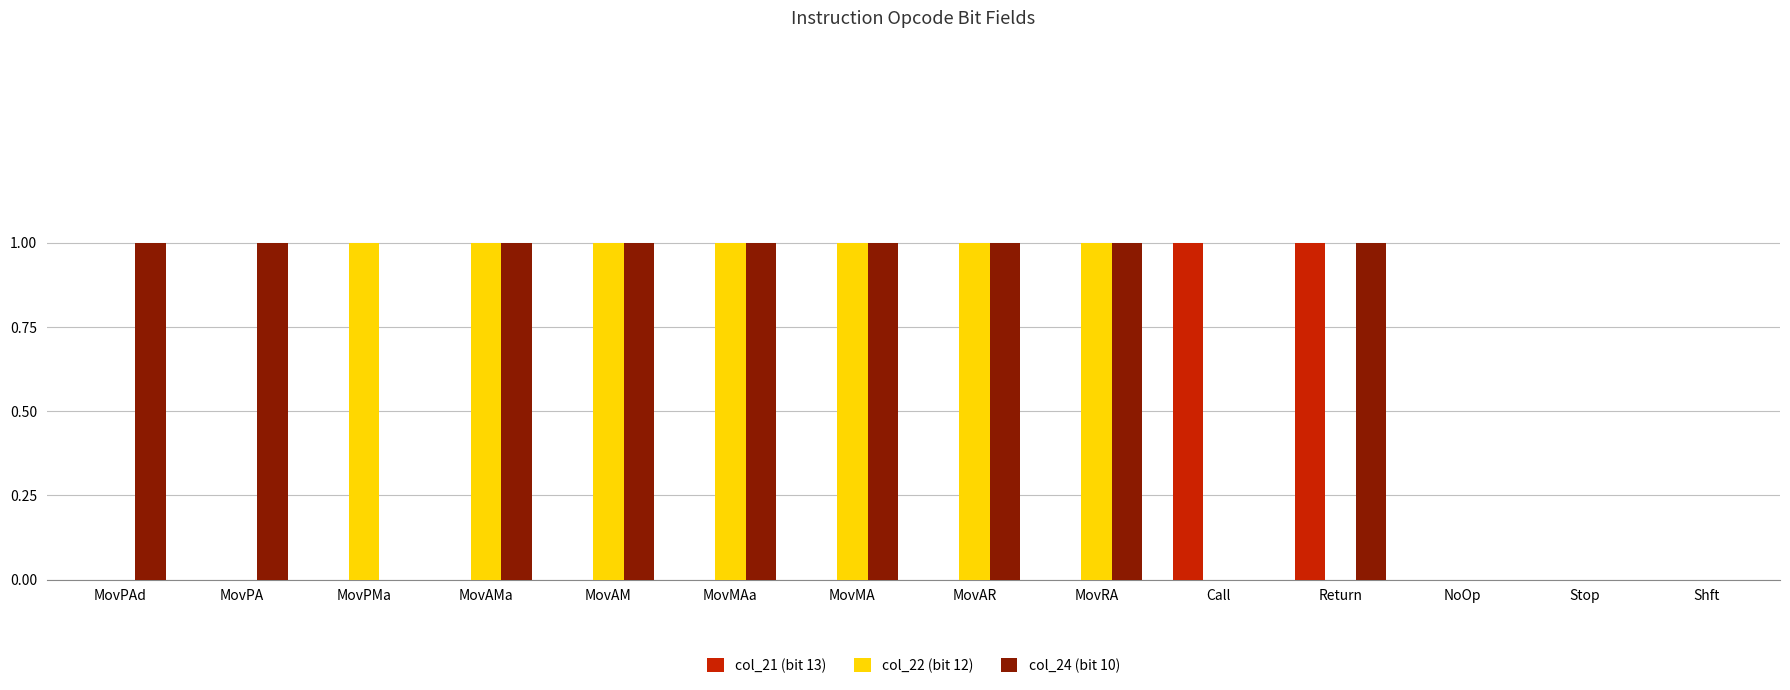

The value of col_22 (bit 12) at MovAR is 2. True or false?

False